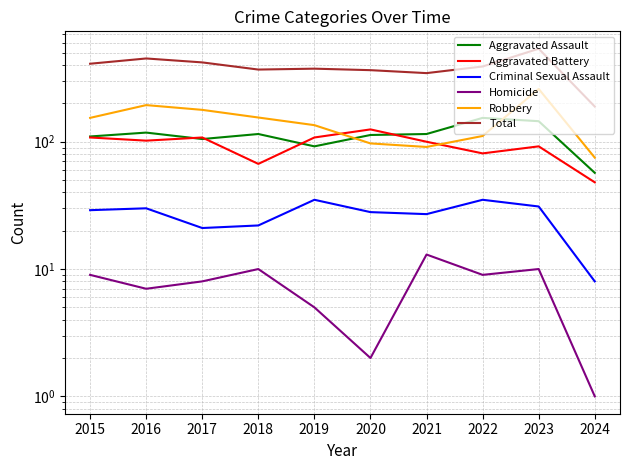

List the series in order of their peak value, highest first.

Total, Robbery, Aggravated Assault, Aggravated Battery, Criminal Sexual Assault, Homicide